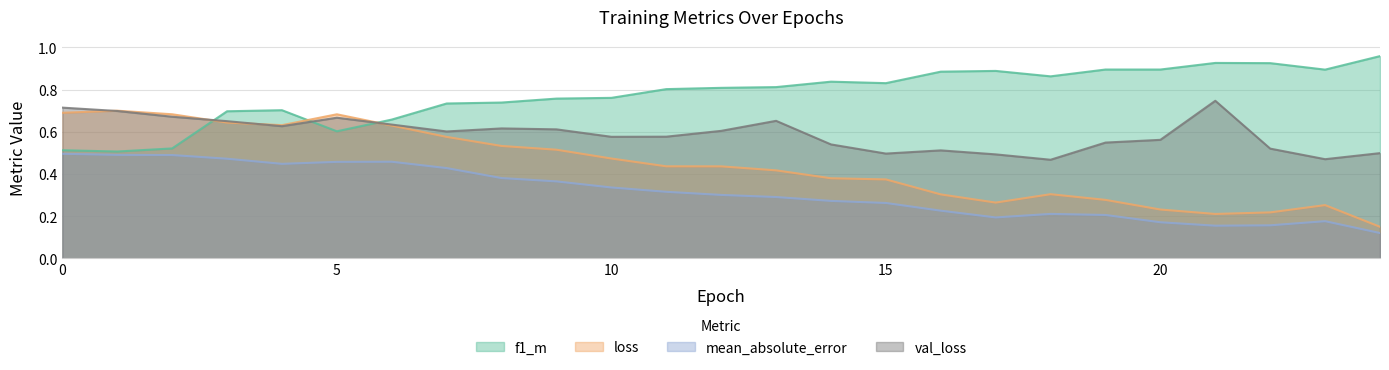

Is the value of f1_m at 5 greater than the value of loss at 10?

Yes